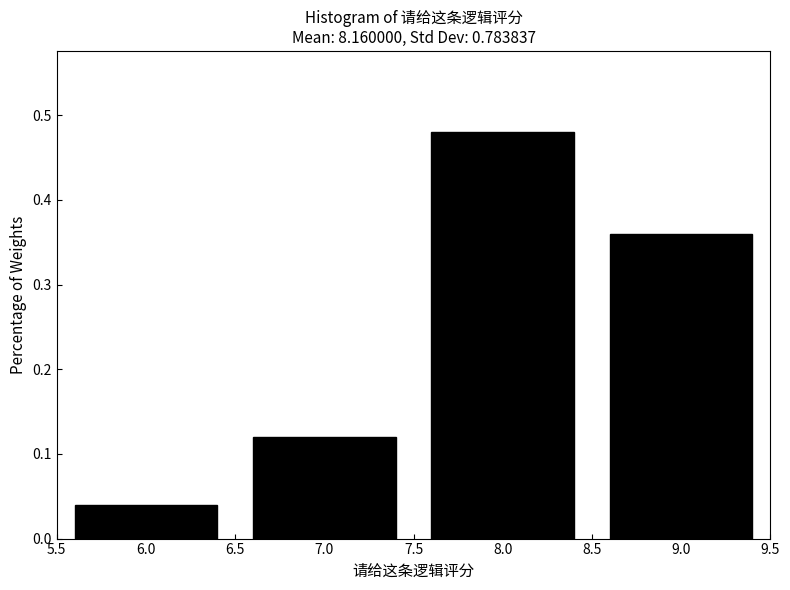

How tall is the bar that spans 8.5 to 9.5 on the x-axis? The values are not printed on the chart, so give them approximately, as read against the axis.

0.36